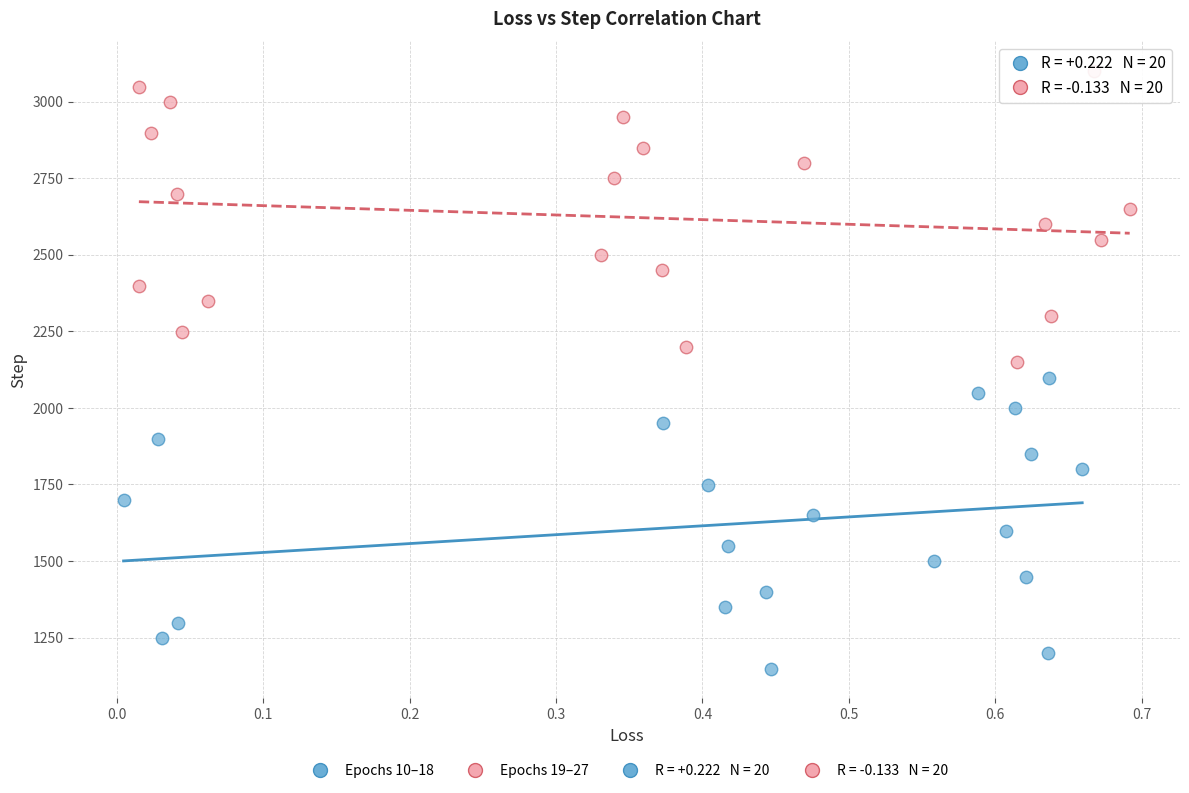

Which series reaches the maximum Y coordinate?

Epochs 19–27